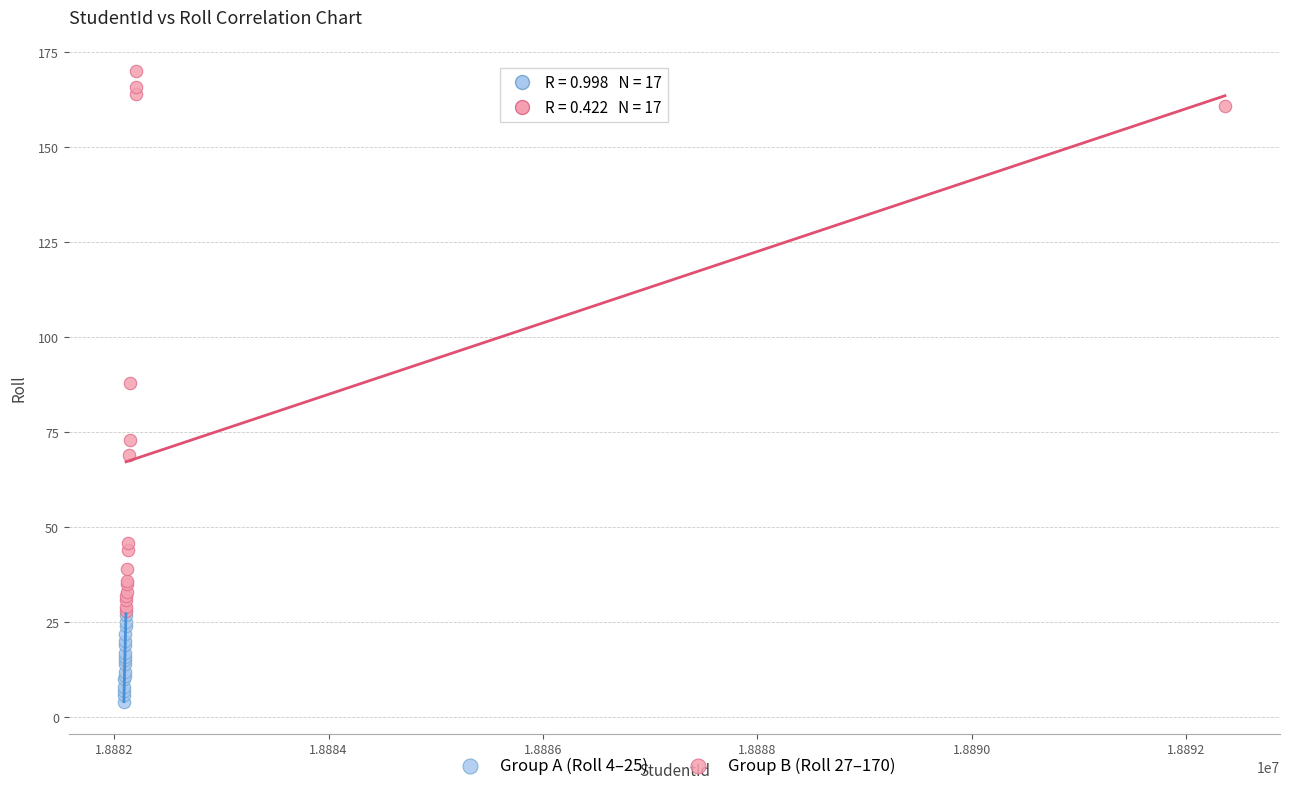

Which series has the widest spread of Y values?

Group B (Roll 27–170)